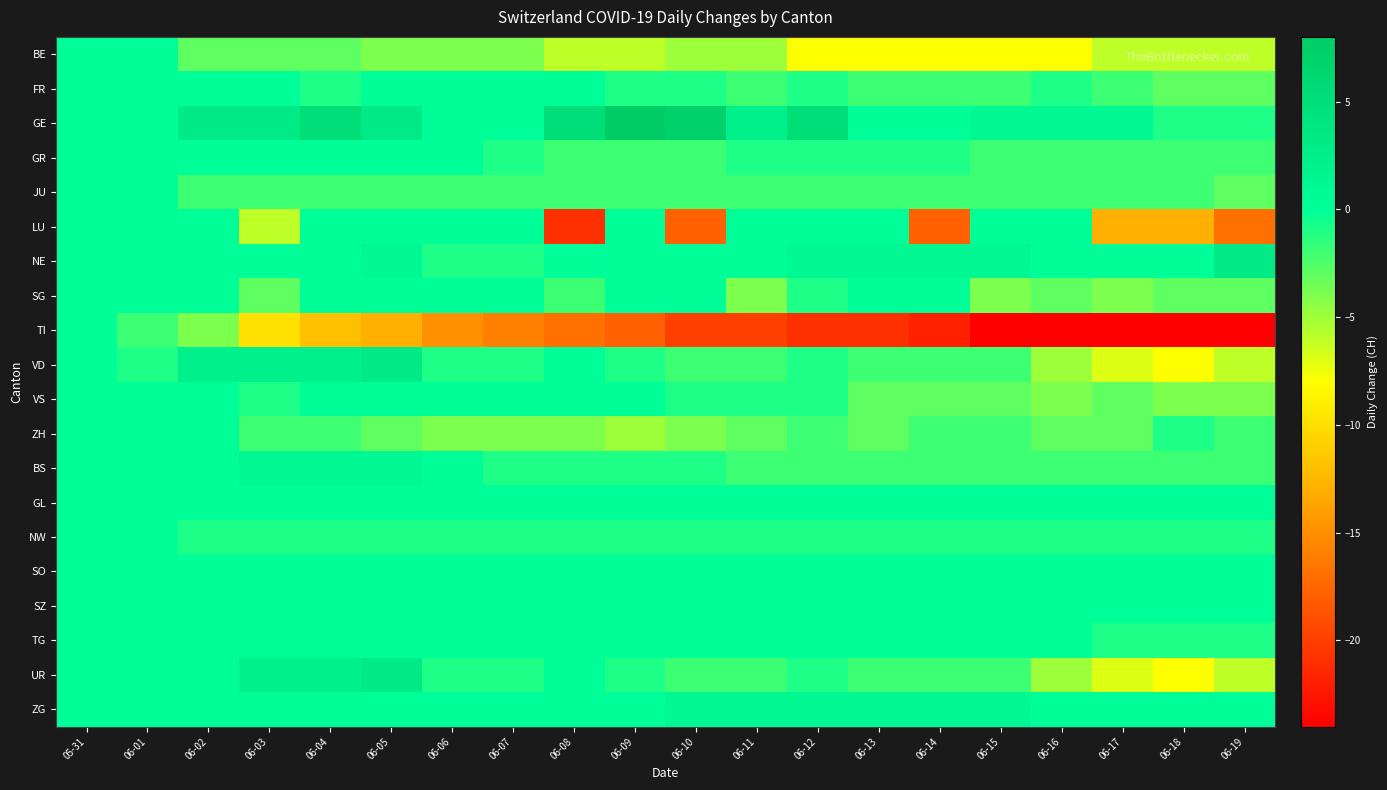

What is the difference between the highest and lowest values at 06-06?

15